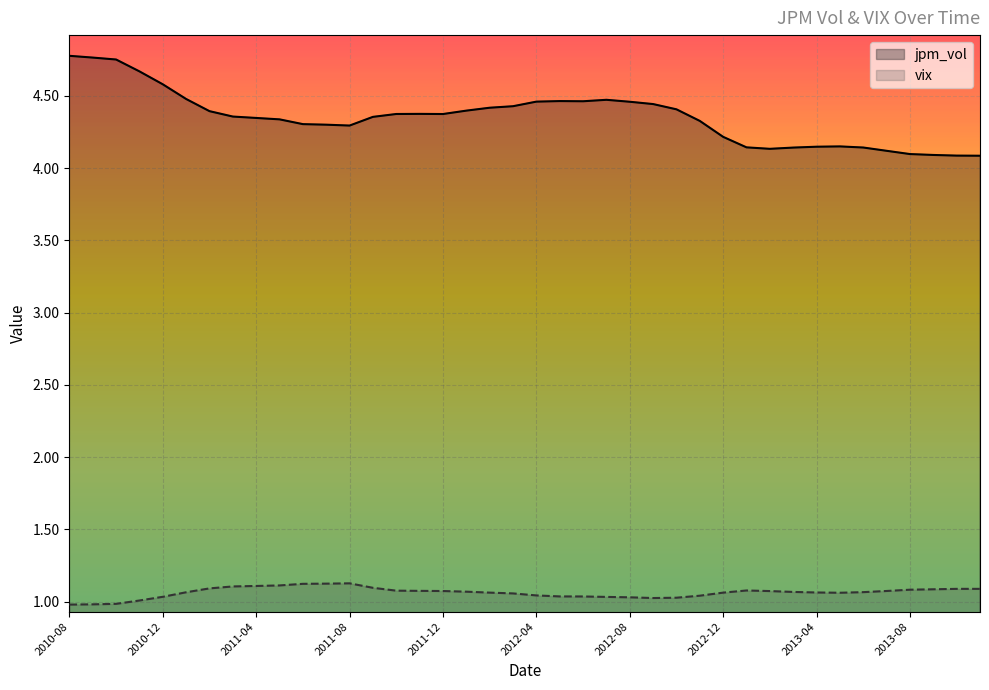

How many jpm_vol values are between 4 and 5?

40